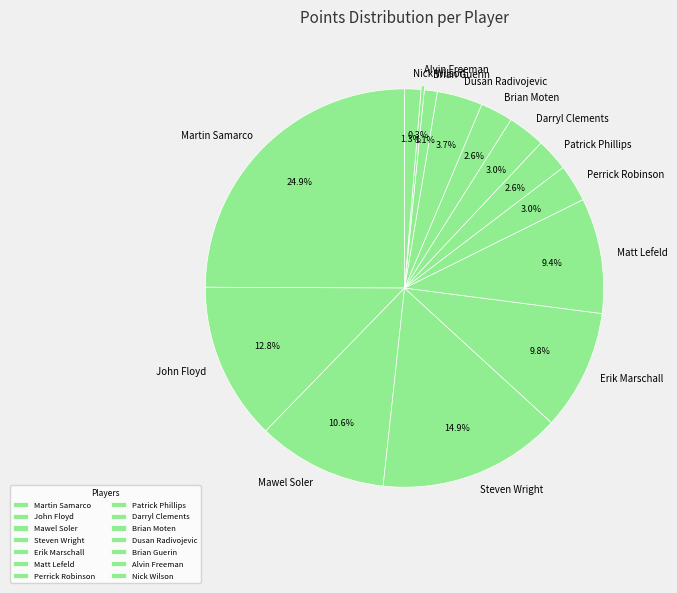

The Dusan Radivojevic slice represents 4% of the pie. True or false?

True